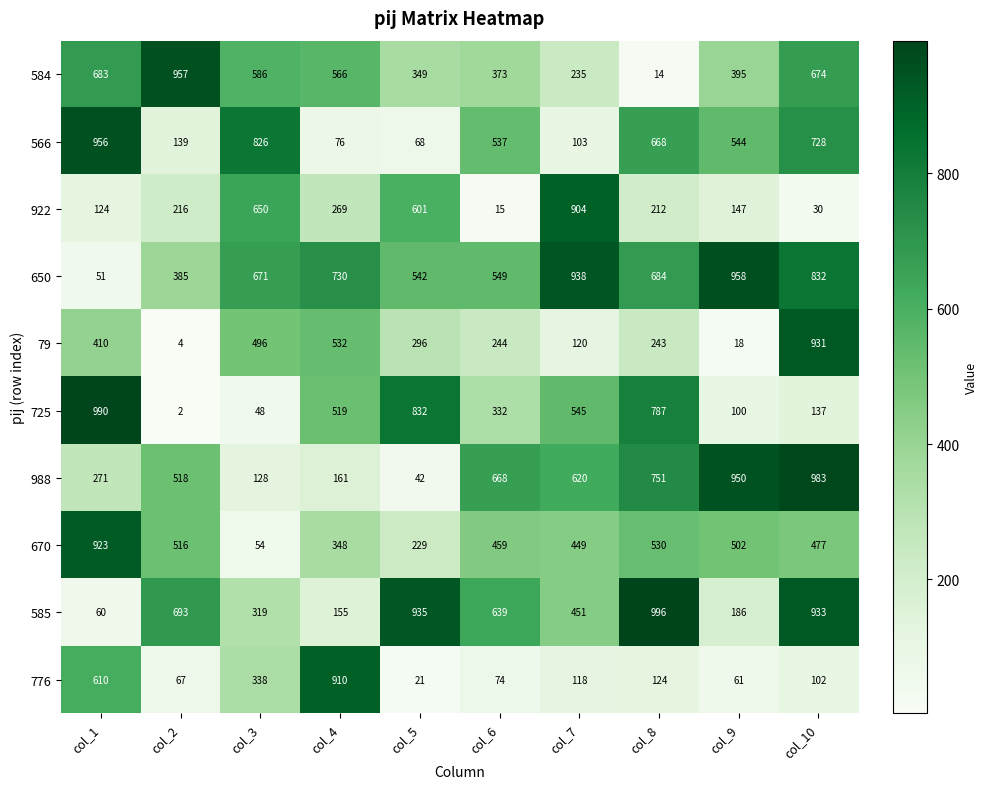

At which category does the chart reach its peak across all series?

col_8